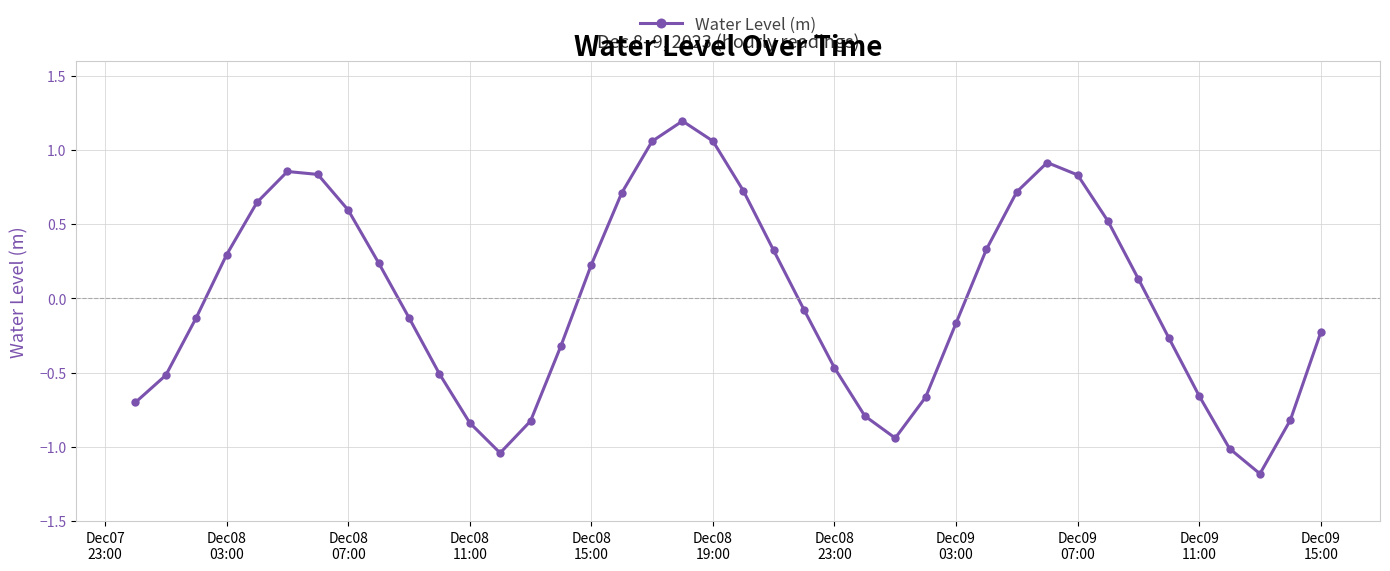

What is the greatest value displayed?

1.2